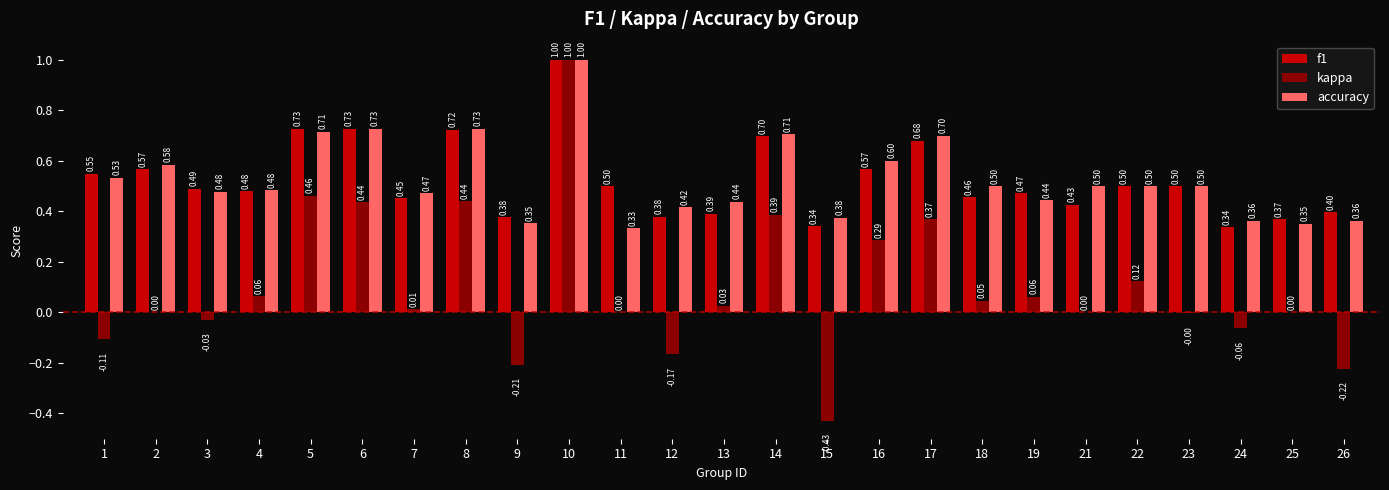

The accuracy series shows 1.2 at 8. True or false?

False